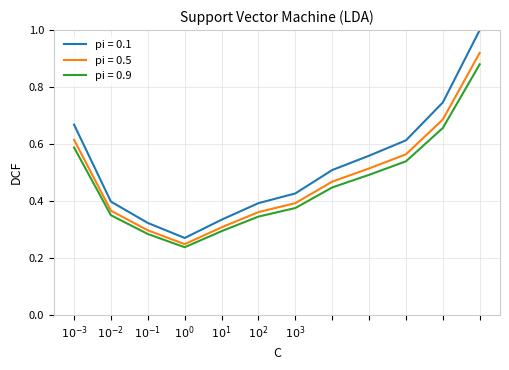

At how many categories does at least one series exceed 0?

12